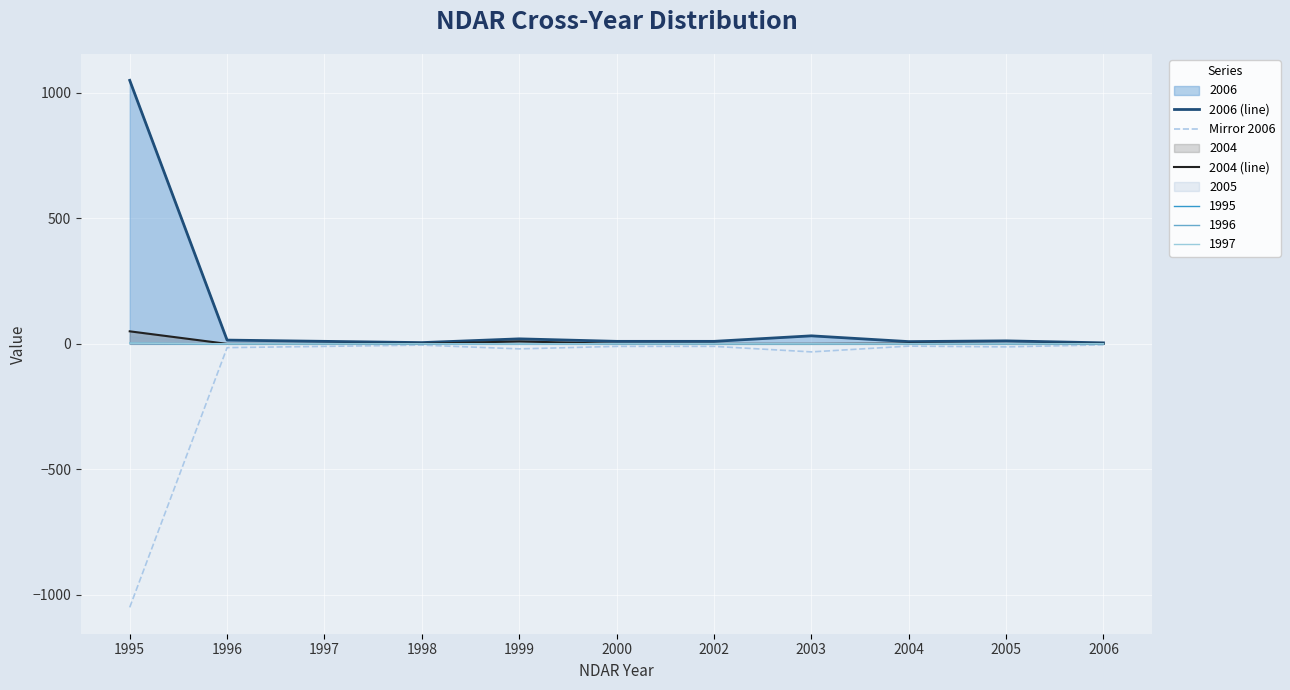

True or false: 2006 (line) has a value of 15 at 1996.

True